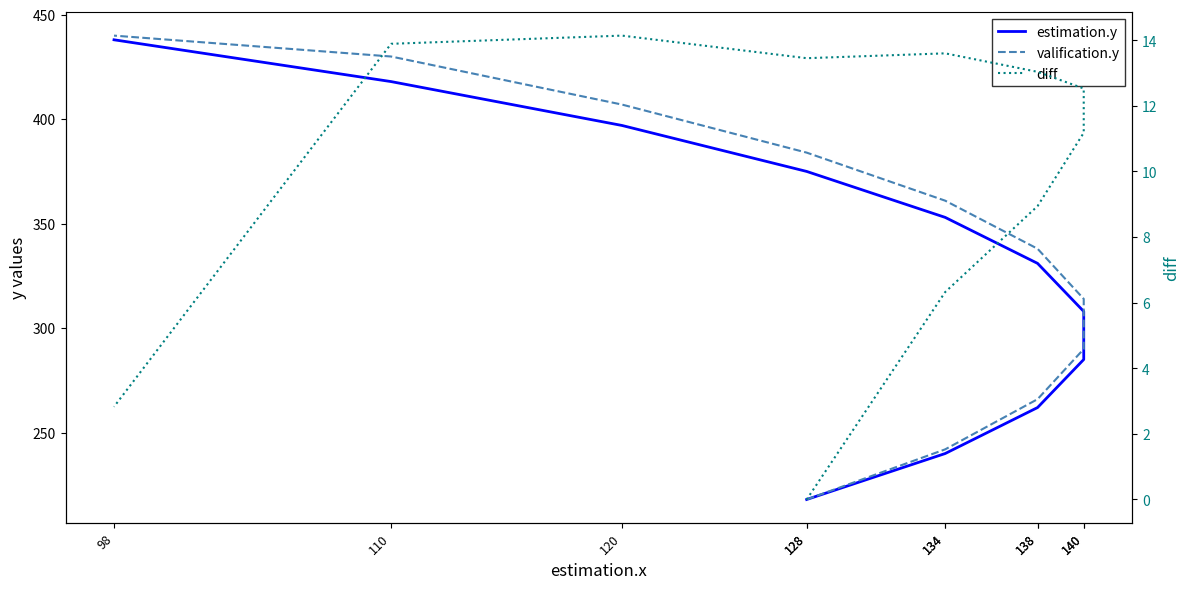

What is the average value of the diff series?

10.0